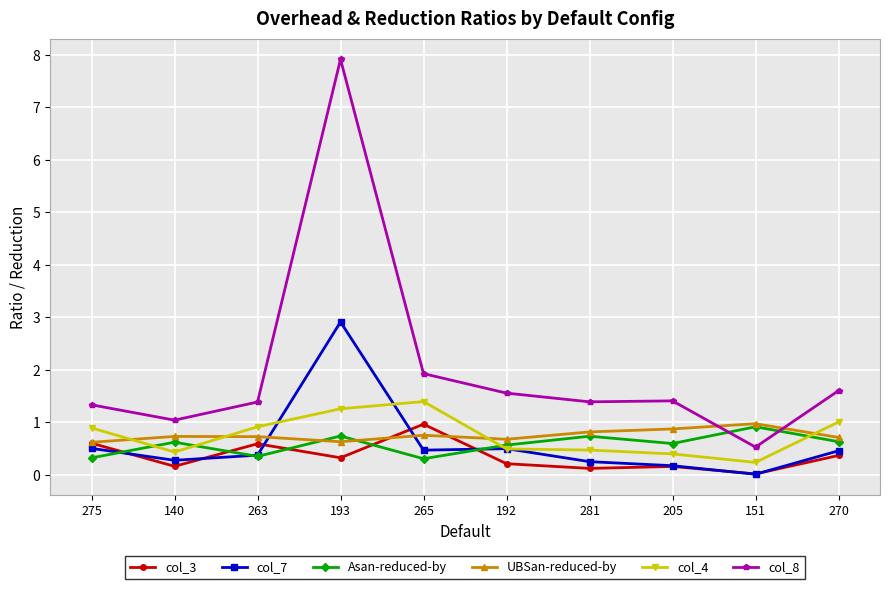

What is the approximate value of col_7 at 275?

0.5